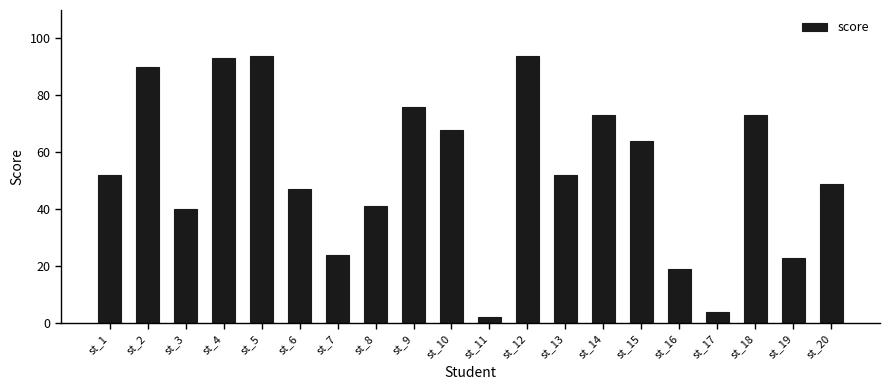

Which has a higher value, st_10 or st_12?

st_12